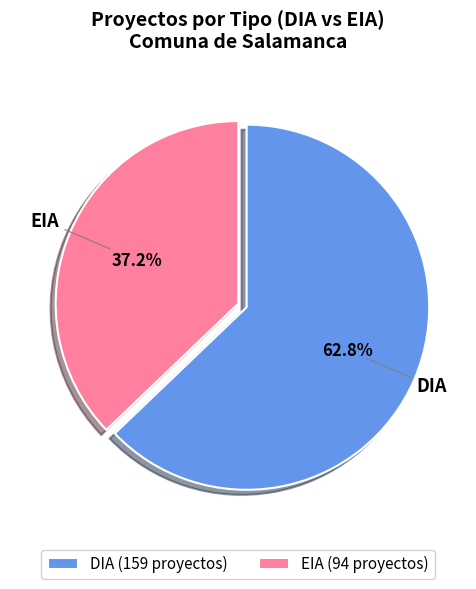

Does EIA account for over 50% of the chart?

No